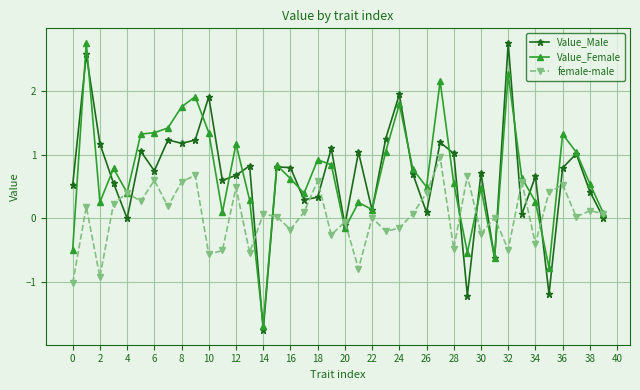

What is the value of the Value_Female point at the 30th from the left?

-0.5